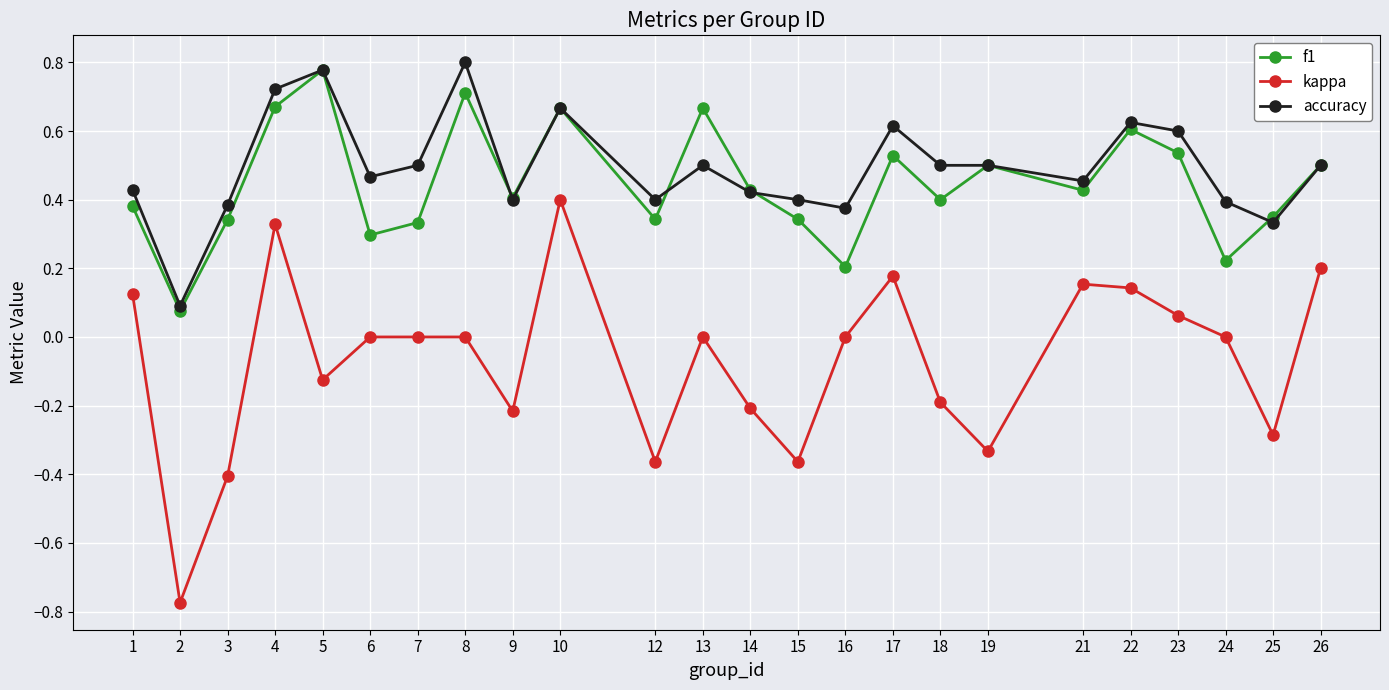

At which category does accuracy reach its first local peak?

5